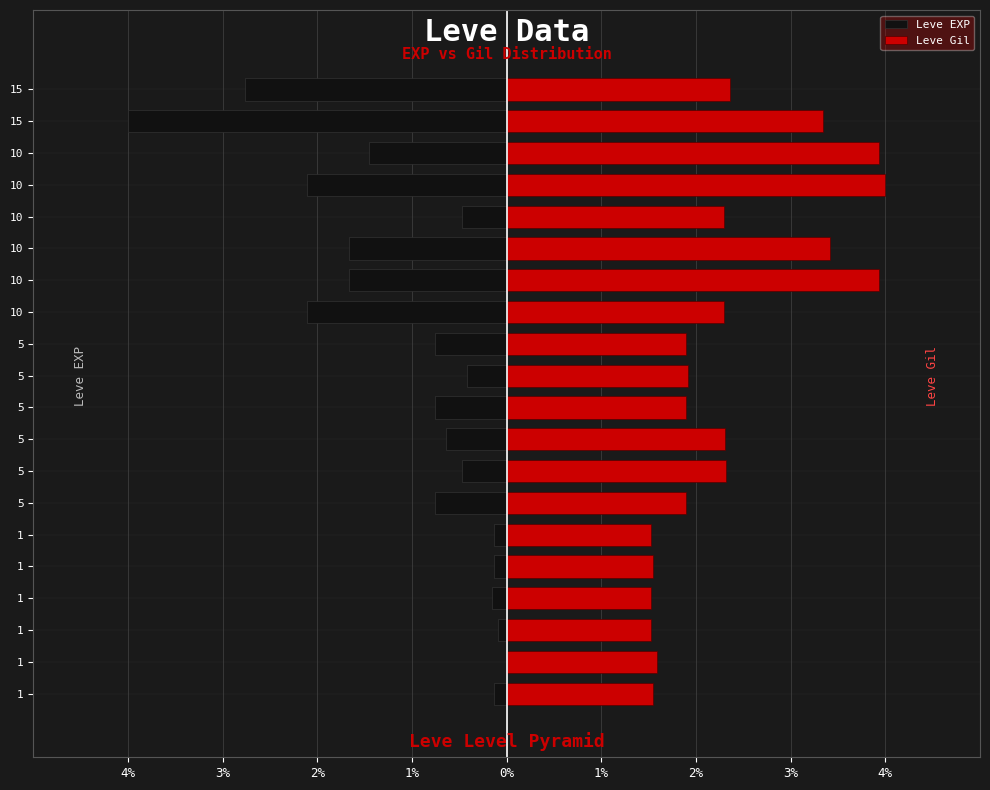

At 1%, list the series in order from largest to smallest.

Leve Gil, Leve EXP